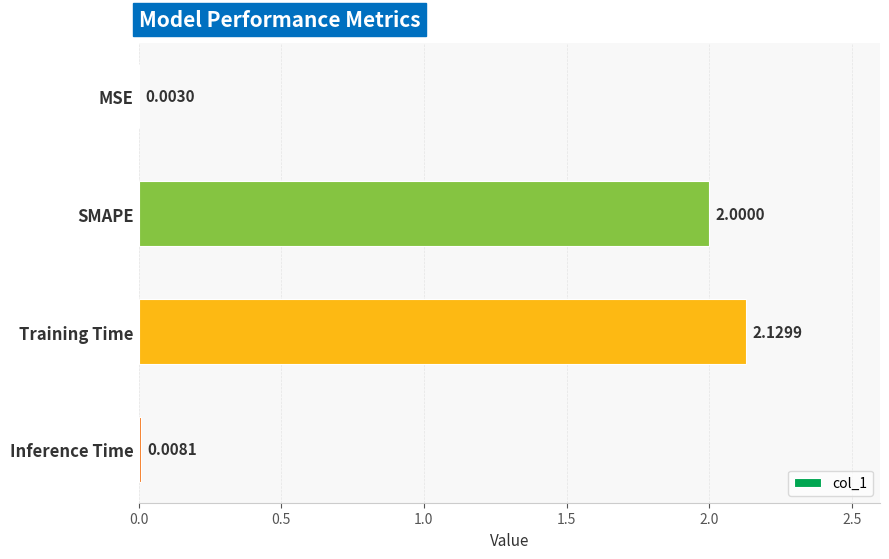

How many categories are shown in the chart?

4